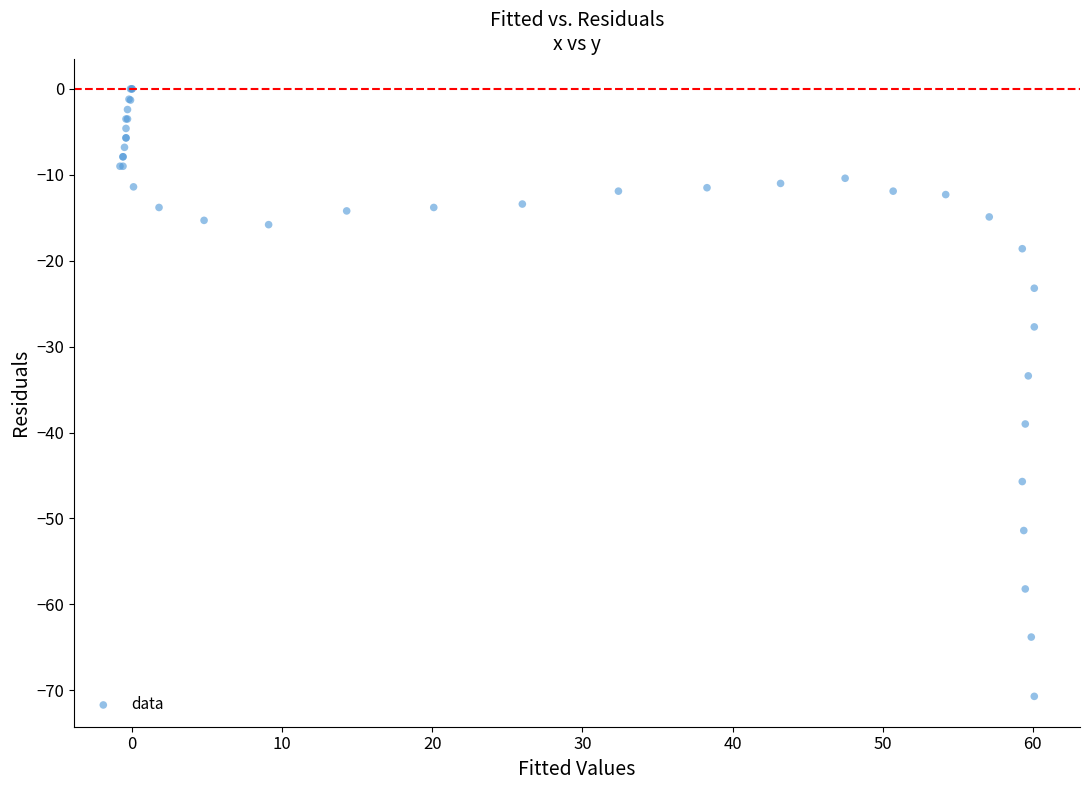

What Y value in the scatter plot is closest to -35?

-33.4